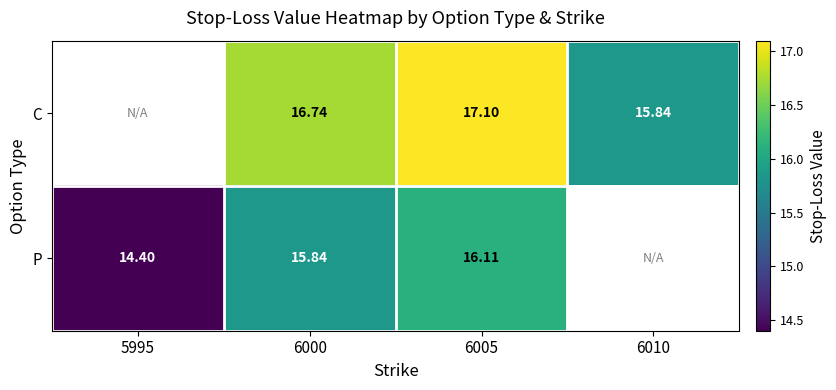

Between 6000 and 6005, which series saw the biggest shift?

C